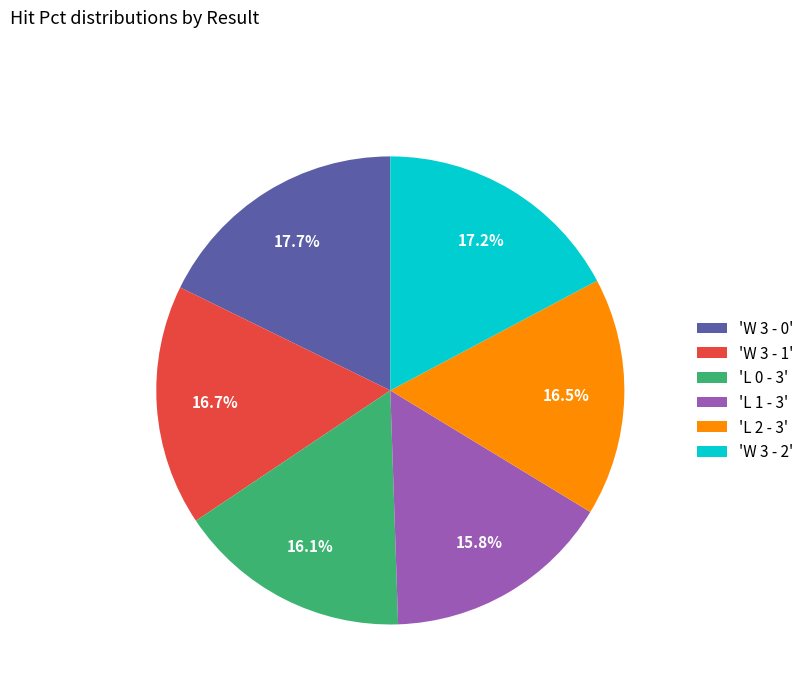

Is there a majority slice in this chart?

No